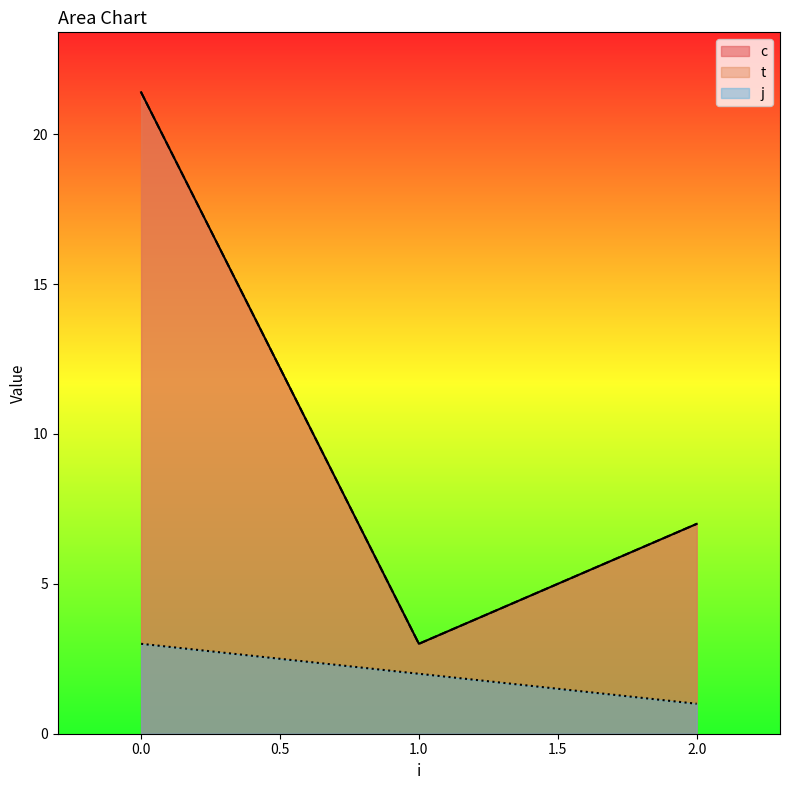

What is the sum of all t values?

27.4